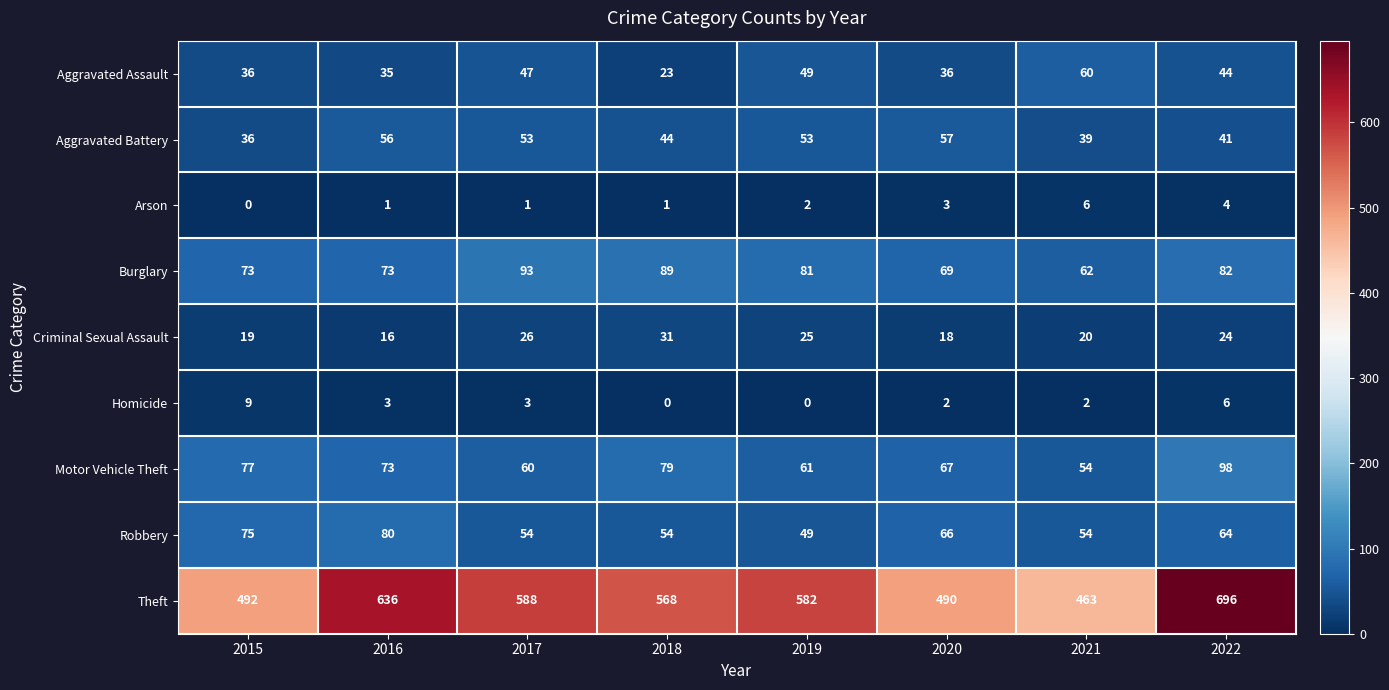

Rank the series by their maximum value, from lowest to highest.

Arson, Homicide, Criminal Sexual Assault, Aggravated Battery, Aggravated Assault, Robbery, Burglary, Motor Vehicle Theft, Theft